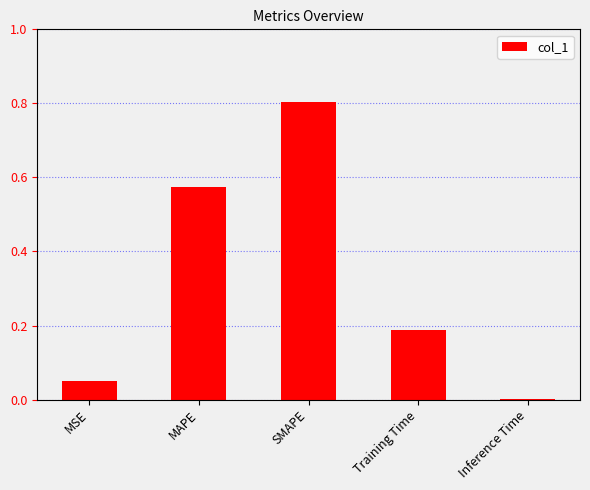

Is it true that the value at Training Time is 0.0?

False